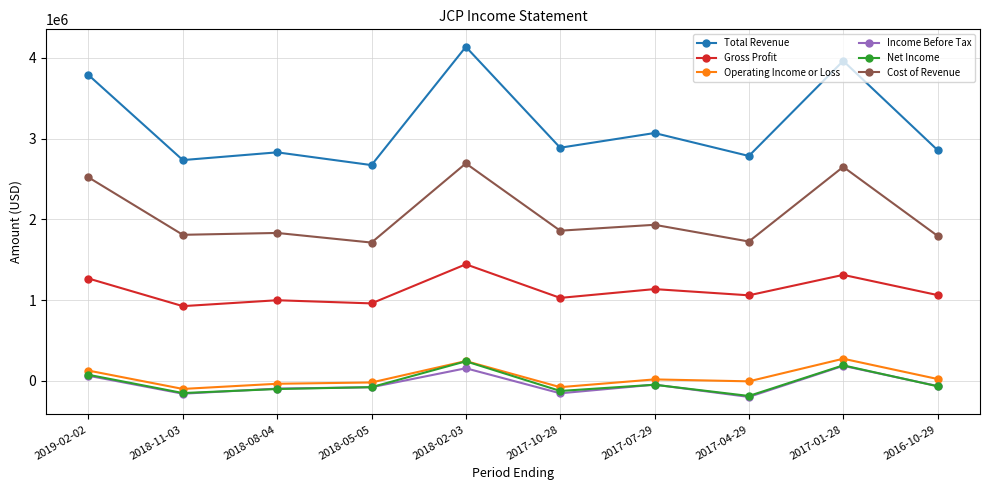

True or false: Cost of Revenue has more than 0 points higher than both neighbors.

True